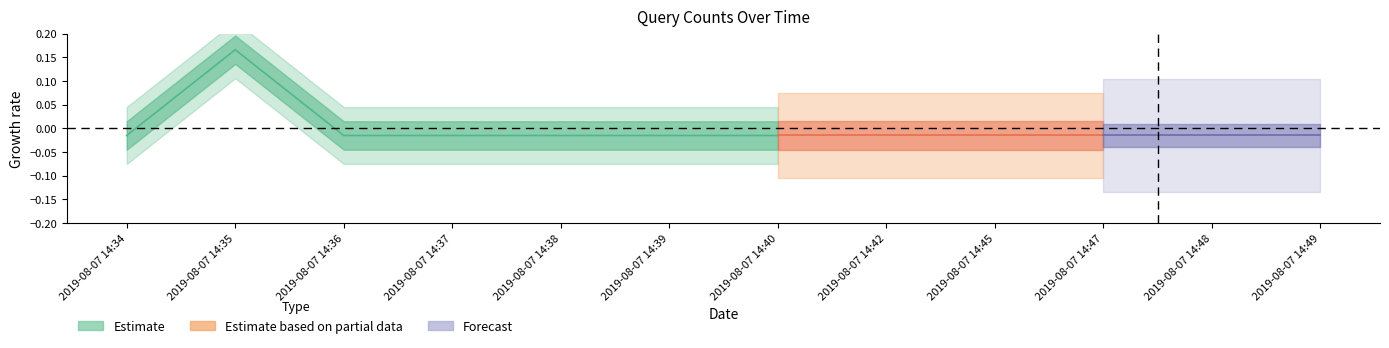

The chart shows a value of 2 at 2019-08-07 14:37. True or false?

False